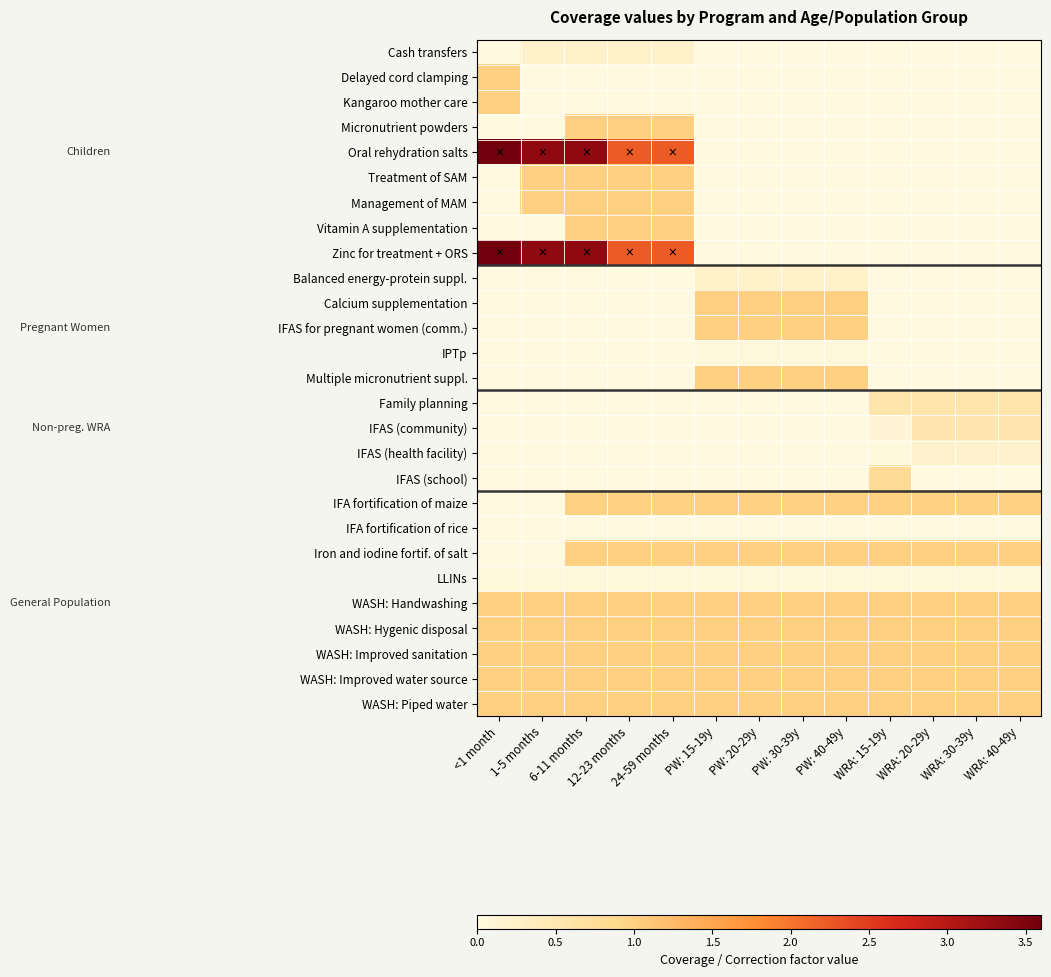

Count the number of categories in the chart.

13